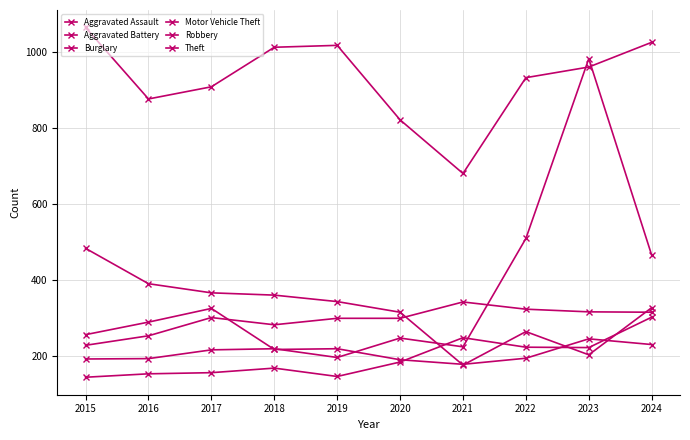

Does the chart have visible grid lines?

Yes